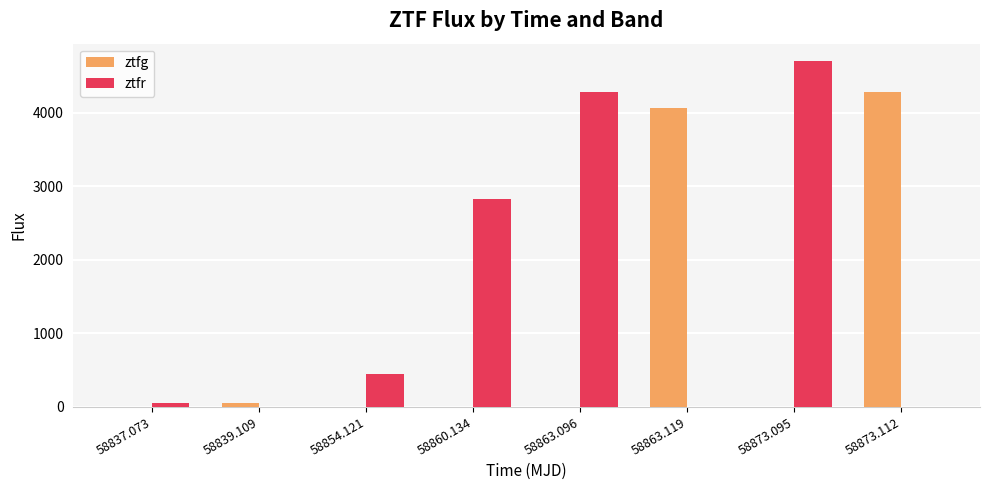

How many series are shown in this chart?

2